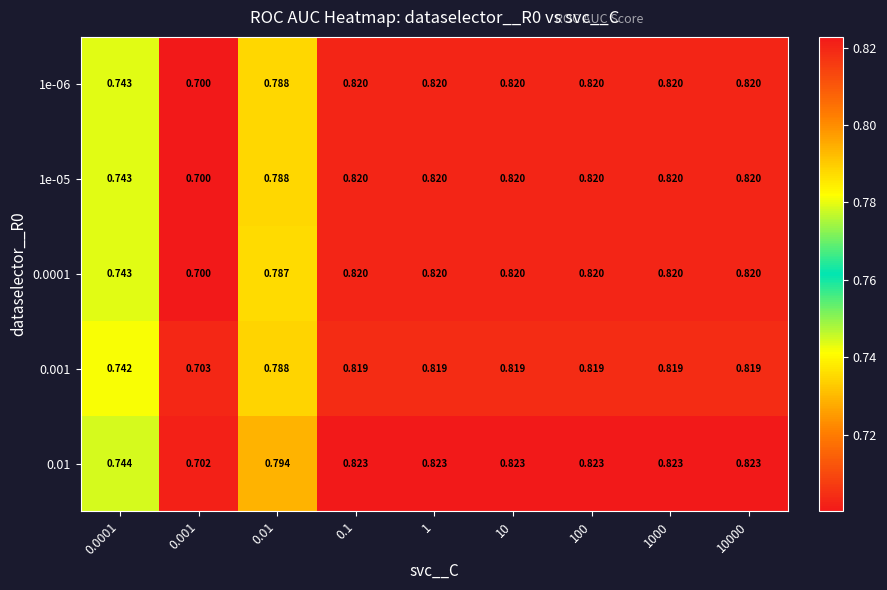

Is the value of 0.0001 at 1 greater than the value of 0.01 at 0.01?

Yes